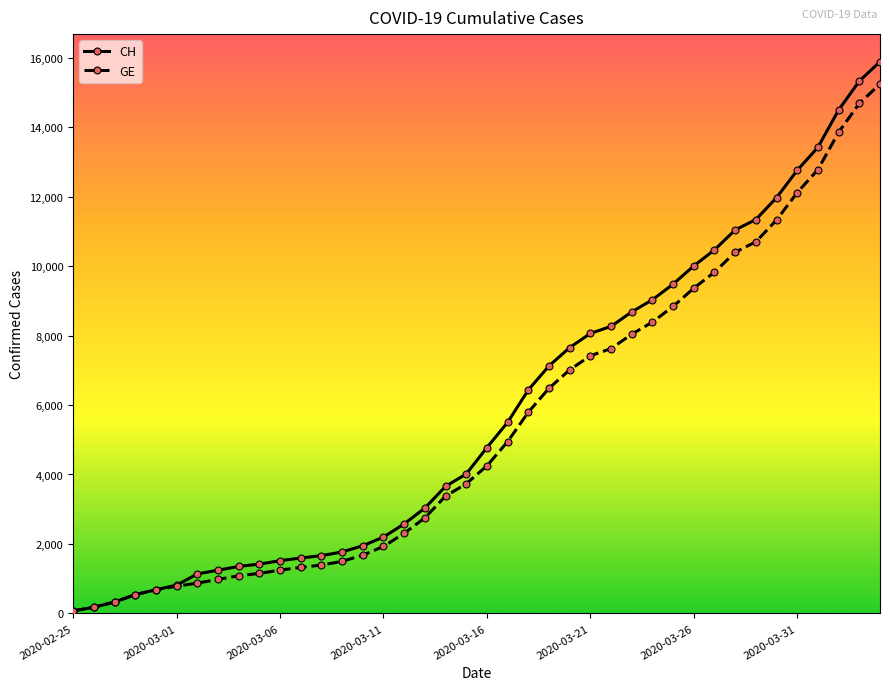

Reading left to right, what are all the values shown in this chart?

CH: 73	178	329	540	682	814	1137	1245	1353	1420	1519	1595	1664	1770	1949	2199	2577	3033	3658	4014	4775	5501	6434	7125	7654	8061	8265	8681	9030	9481	10005	10467	11041	11340	11971	12758	13420	14494	15325	15884
GE: 73	178	329	540	682	784	872	979	1085	1152	1248	1324	1393	1499	1678	1928	2306	2752	3377	3733	4248	4944	5792	6483	7012	7419	7623	8039	8388	8839	9363	9825	10399	10698	11329	12116	12778	13852	14683	15242